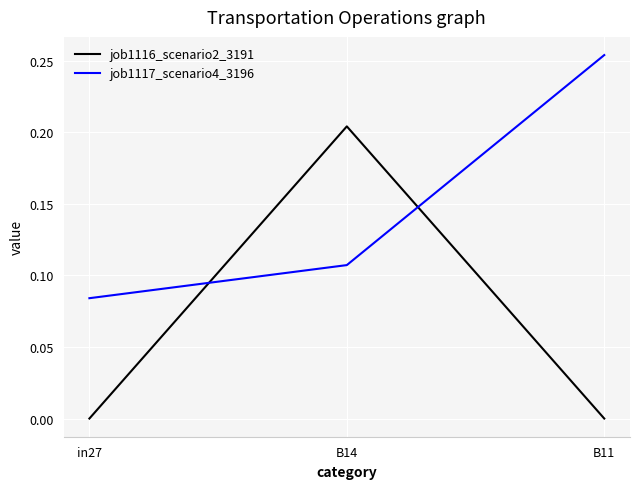

Which series has the largest range (max minus min)?

job1116_scenario2_3191